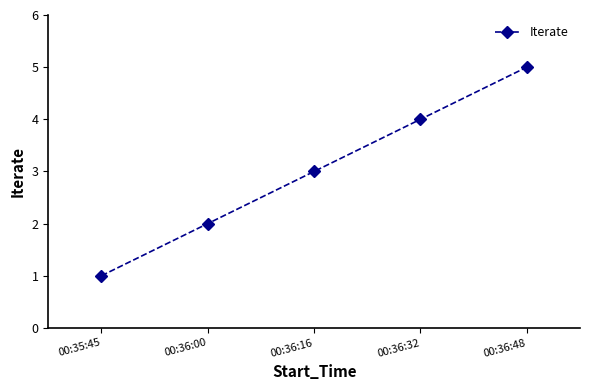

What is the difference between the maximum and minimum values?

4